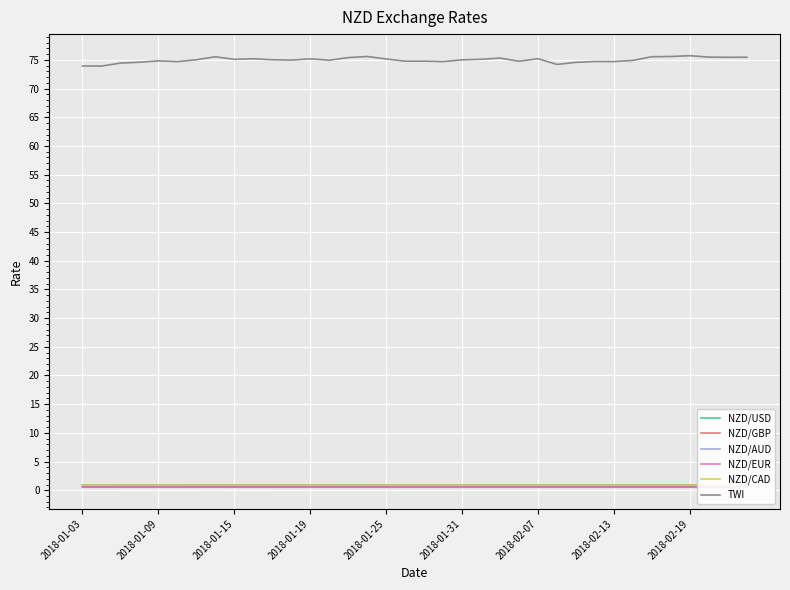

What is the highest value of the TWI series?

75.7